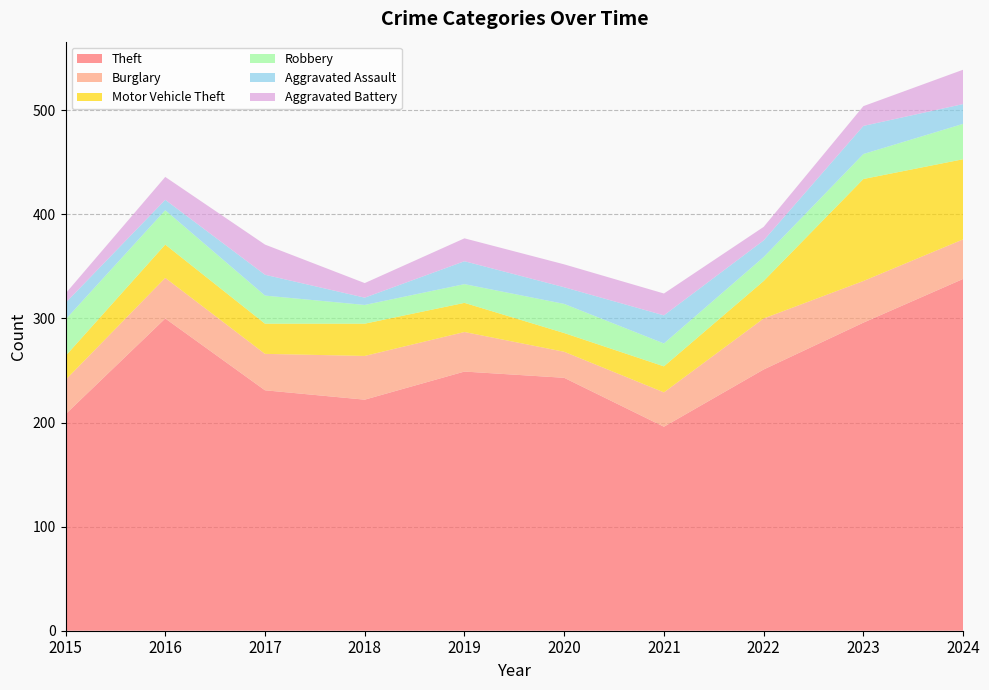

Reading left to right, list all the values displayed in this chart.

Theft: 2015=208	2016=300	2017=231	2018=222	2019=249	2020=243	2021=196	2022=251	2023=296	2024=338
Burglary: 2015=33	2016=39	2017=35	2018=42	2019=38	2020=25	2021=33	2022=49	2023=40	2024=38
Motor Vehicle Theft: 2015=23	2016=32	2017=29	2018=31	2019=28	2020=18	2021=25	2022=36	2023=98	2024=77
Robbery: 2015=35	2016=33	2017=27	2018=18	2019=18	2020=28	2021=22	2022=23	2023=24	2024=34
Aggravated Assault: 2015=16	2016=10	2017=20	2018=7	2019=22	2020=16	2021=27	2022=16	2023=27	2024=19
Aggravated Battery: 2015=9	2016=22	2017=29	2018=14	2019=22	2020=22	2021=21	2022=13	2023=19	2024=33